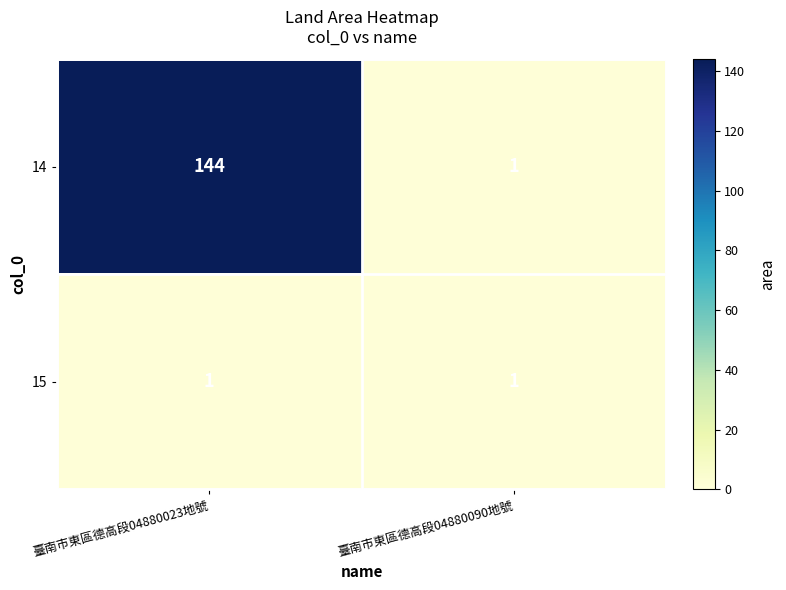

List the series in order of their overall mean, highest first.

14, 15